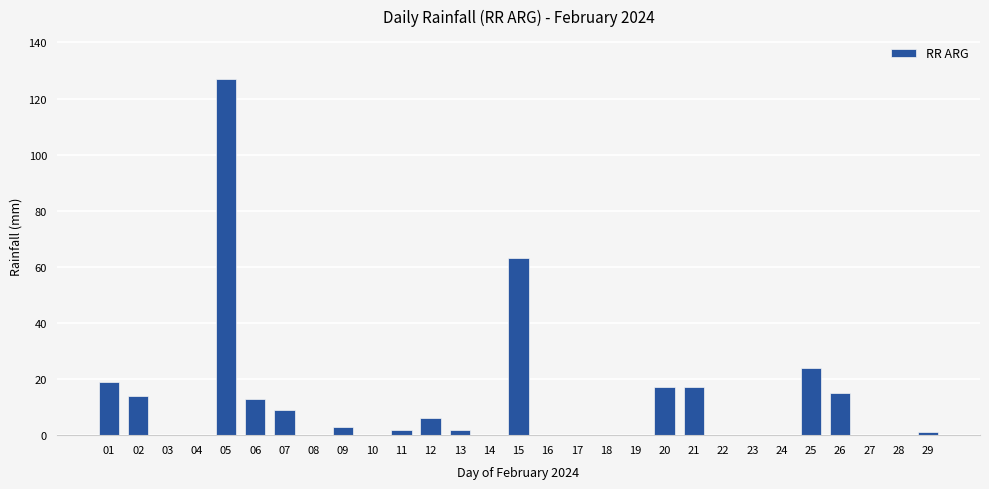

Is it true that the value at 05 is 76?

False